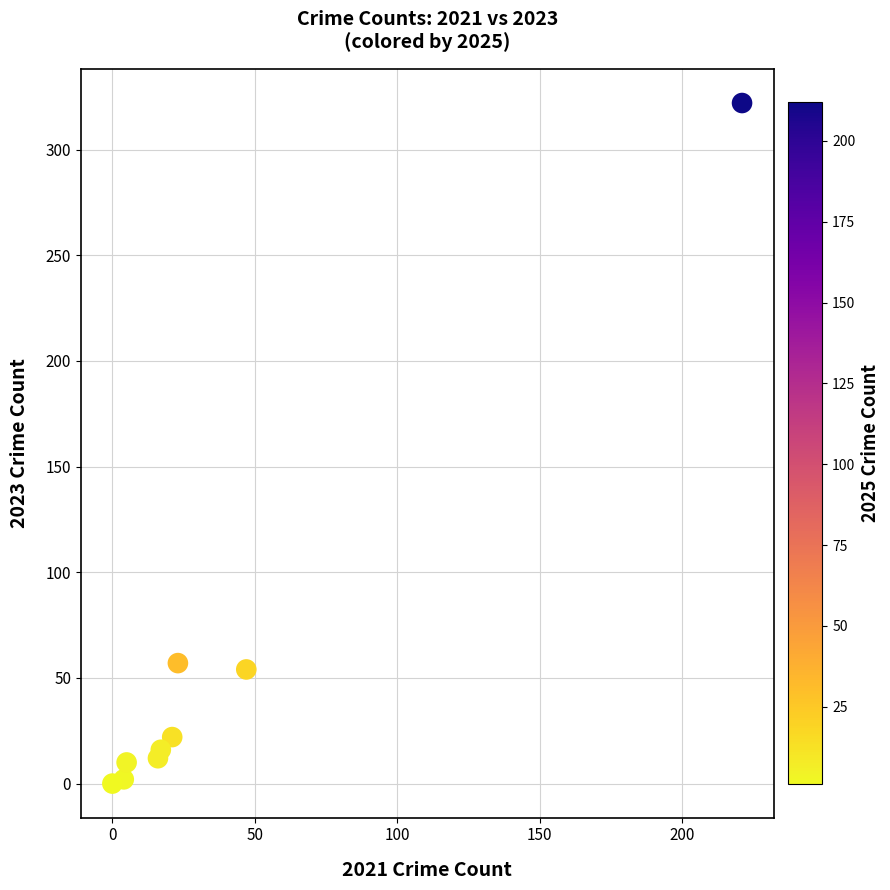

What is the average Y value?

55